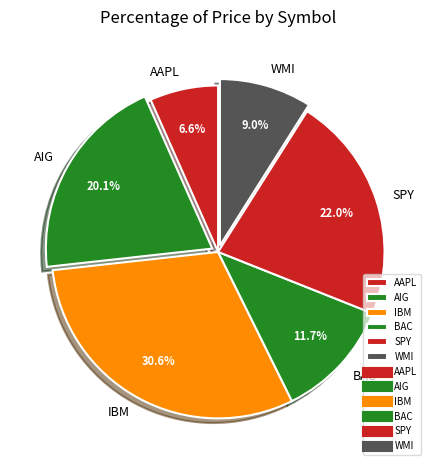

How many segments does this pie chart have?

6